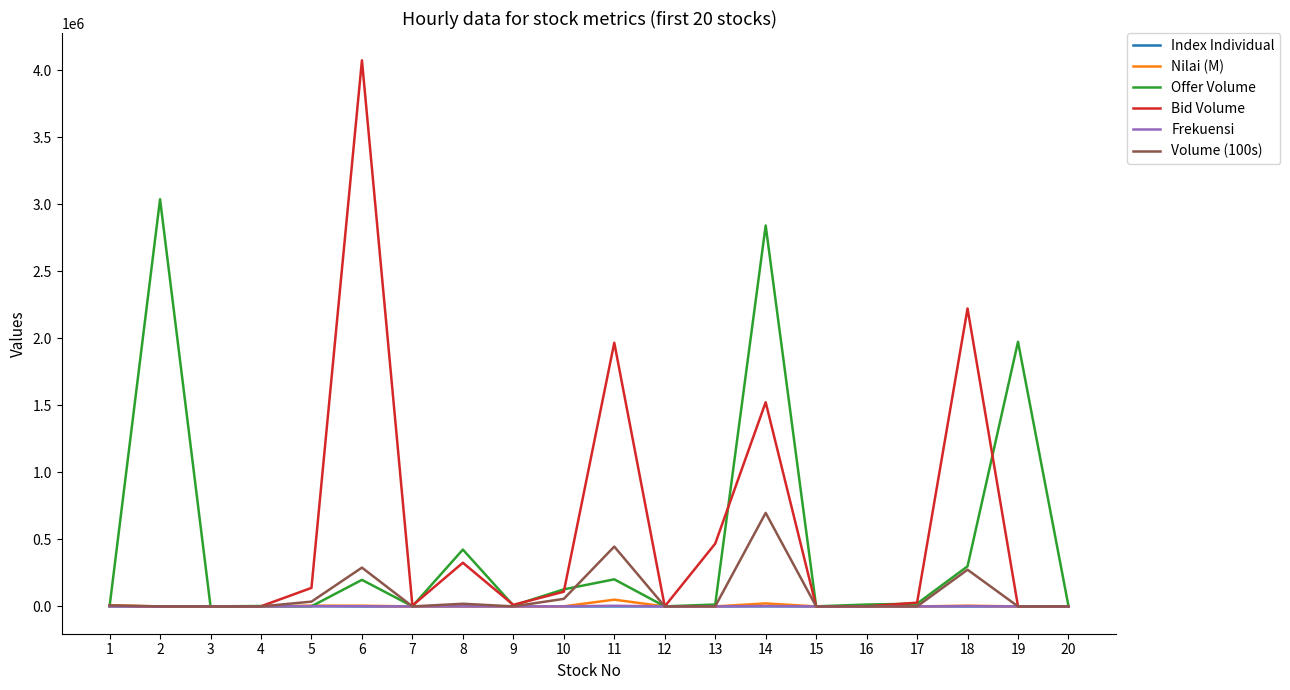

Which series has the widest spread of values?

Bid Volume